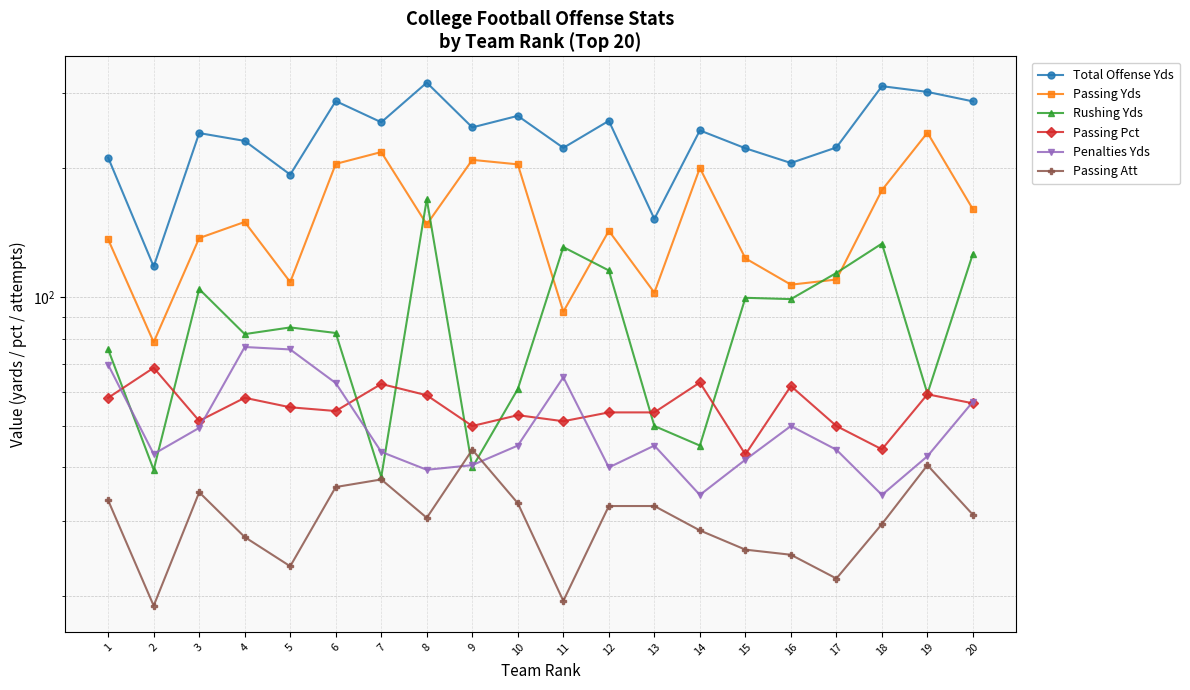

Between 9 and 17, which series saw the biggest shift?

Passing Yds